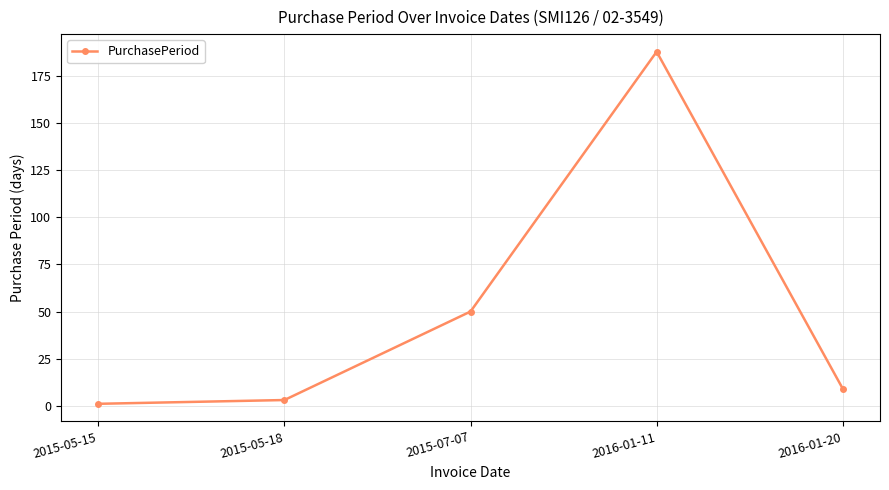

What is the minimum value shown in the chart?

1